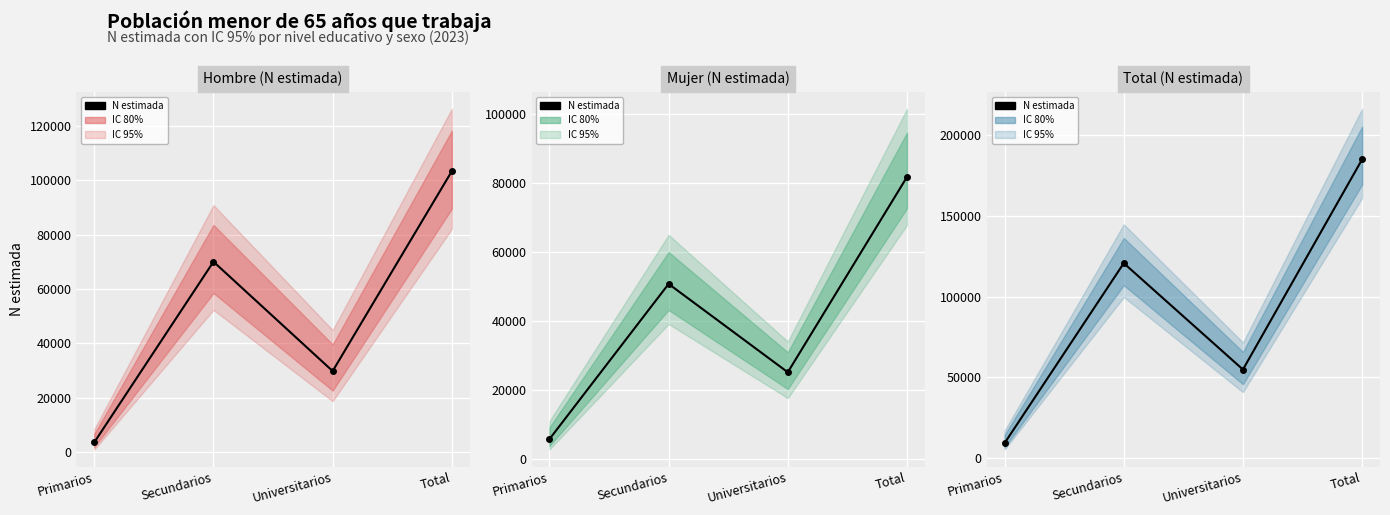

What is the label of the 2nd point from the left?

Secundarios